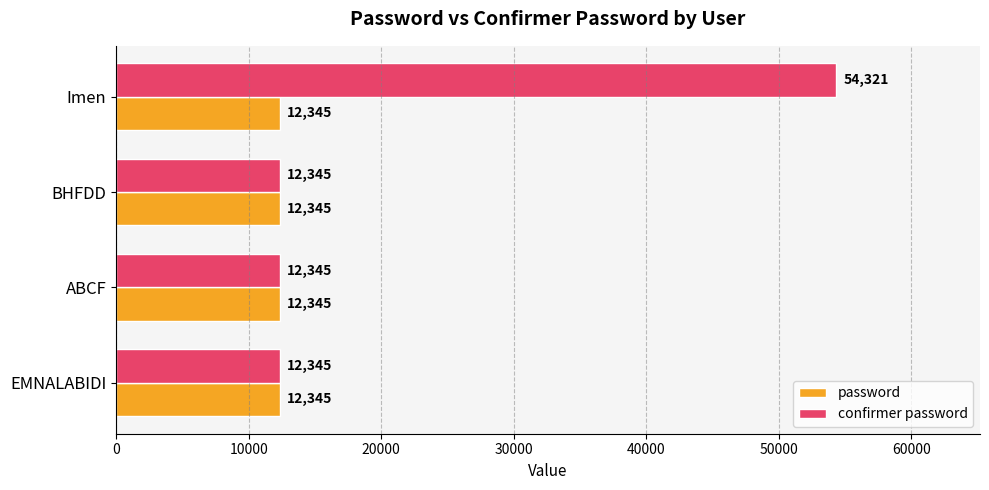

What is the total value across all series at ABCF?

24690